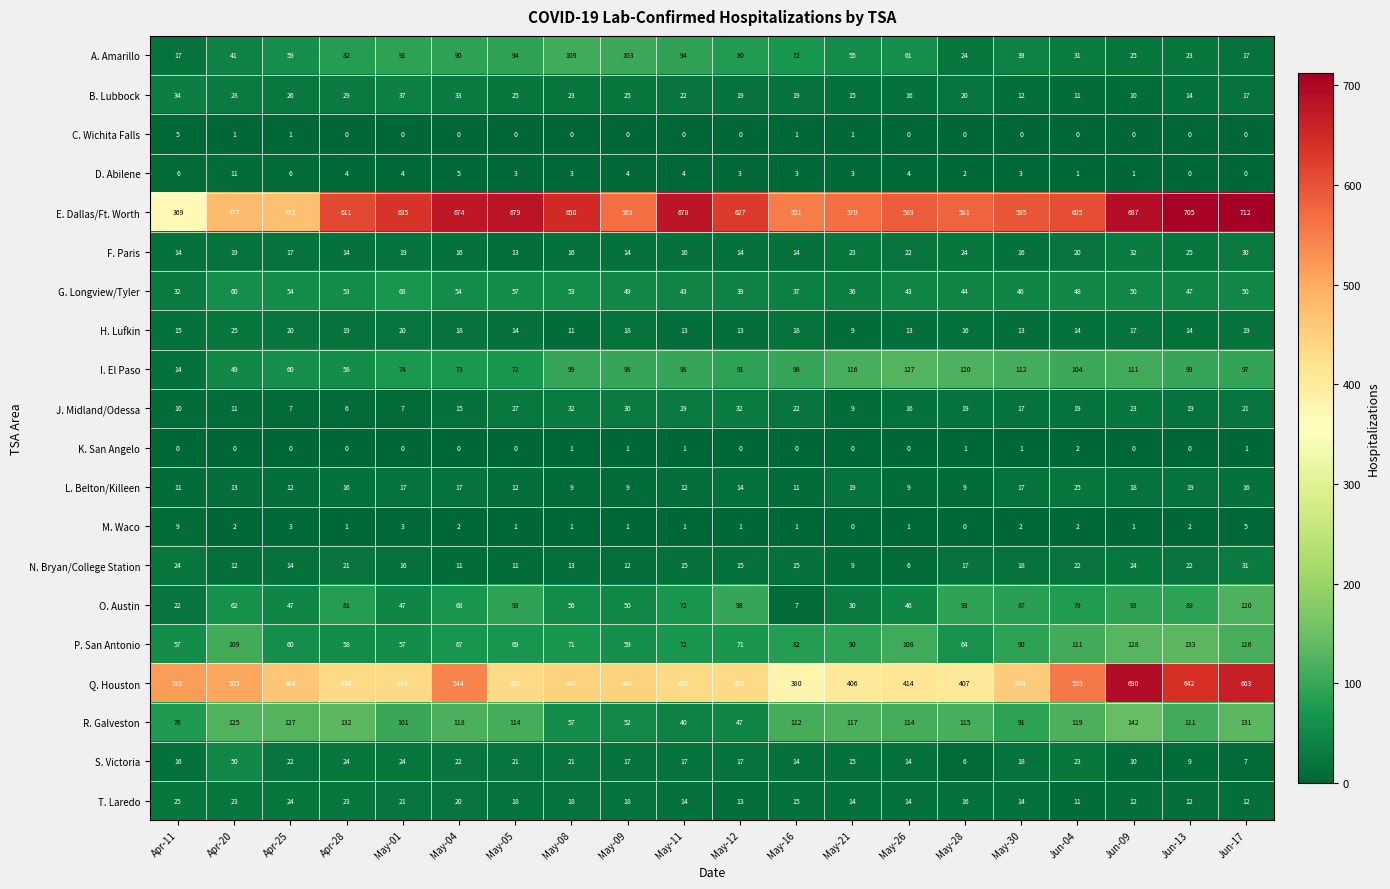

What is the sum of the D. Abilene values at May-08 and May-16?

6